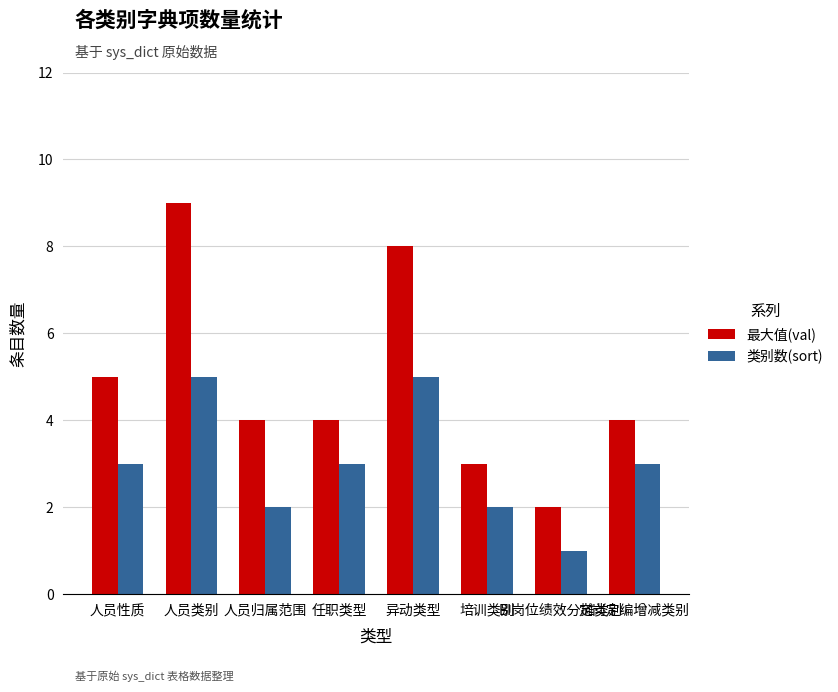

Which series has the largest total across all categories?

最大值(val)